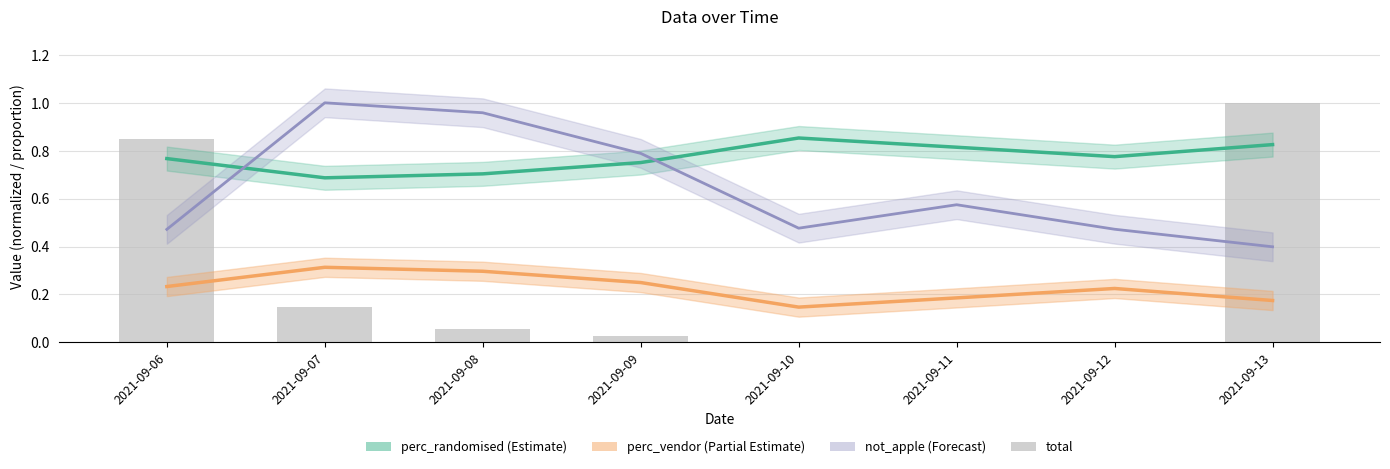

Which label corresponds to the largest value in the chart?

2021-09-13